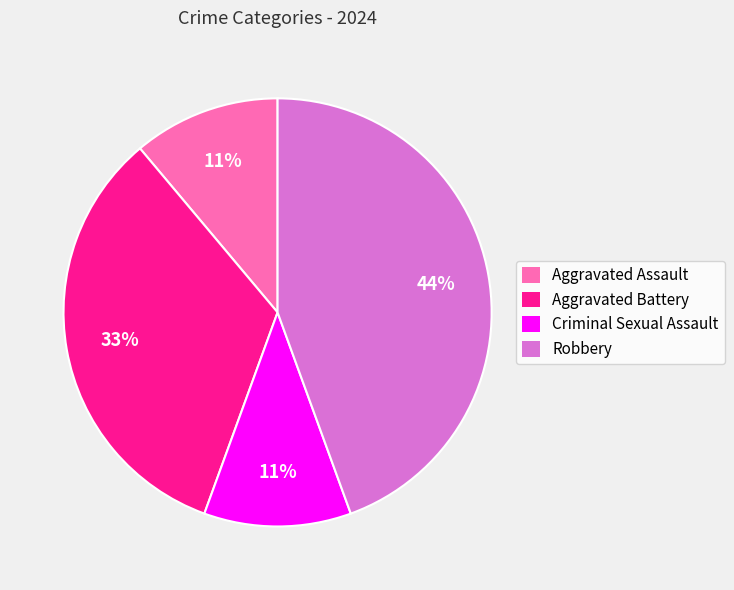

Approximately how many times larger is the value at Aggravated Battery compared to Aggravated Assault?

3.0